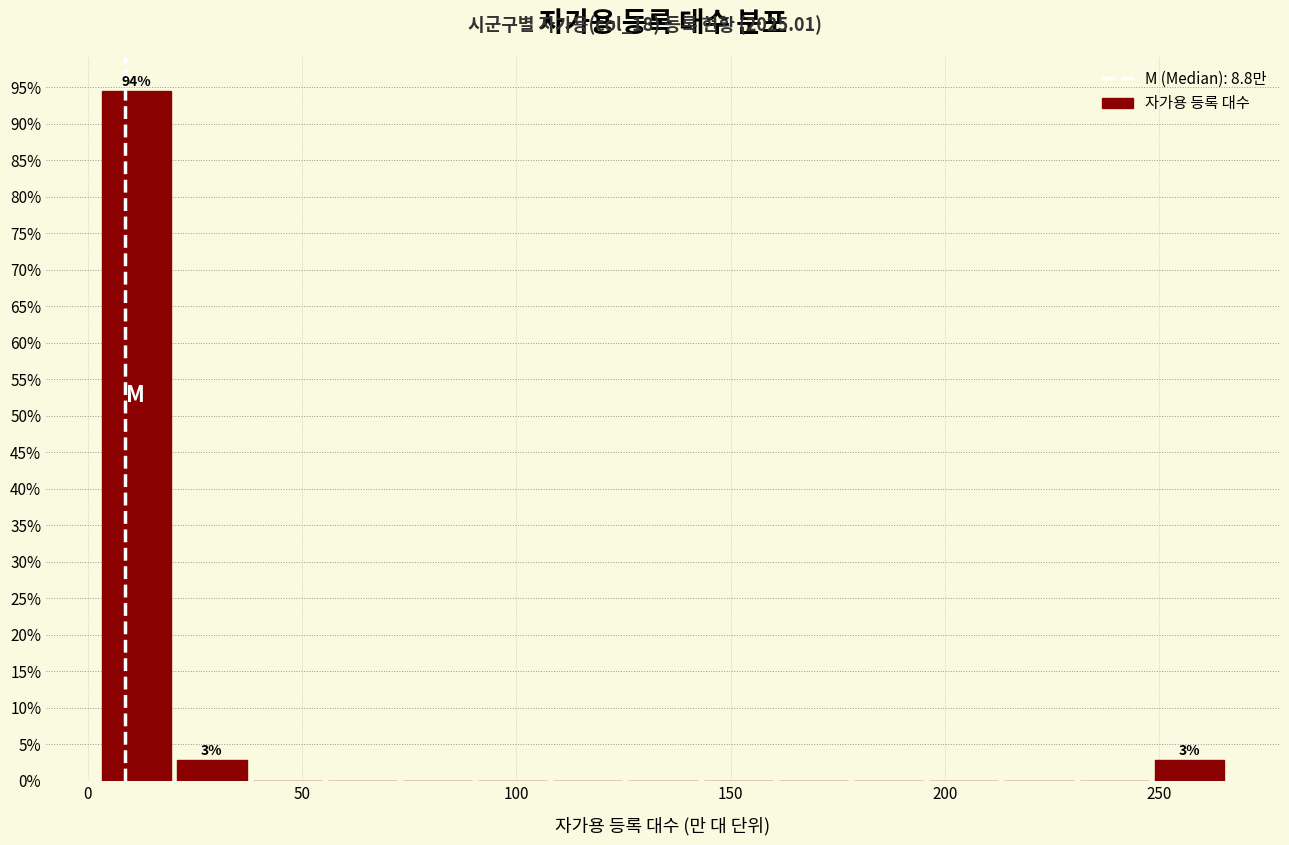

Read against the x-axis, roughly where is the centre of the tallest bar?

10